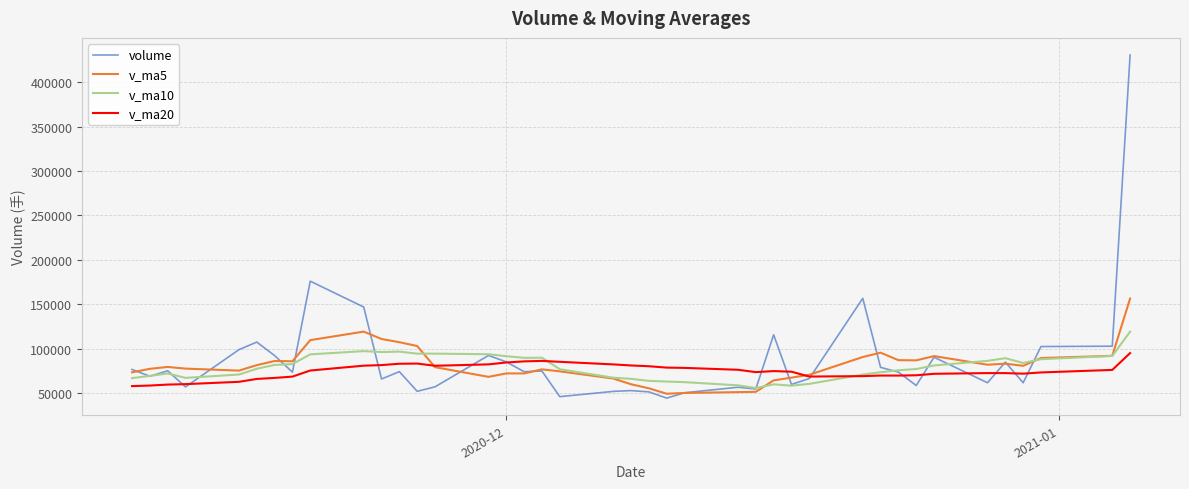

What is the sum of all v_ma20 values?

2997678.2